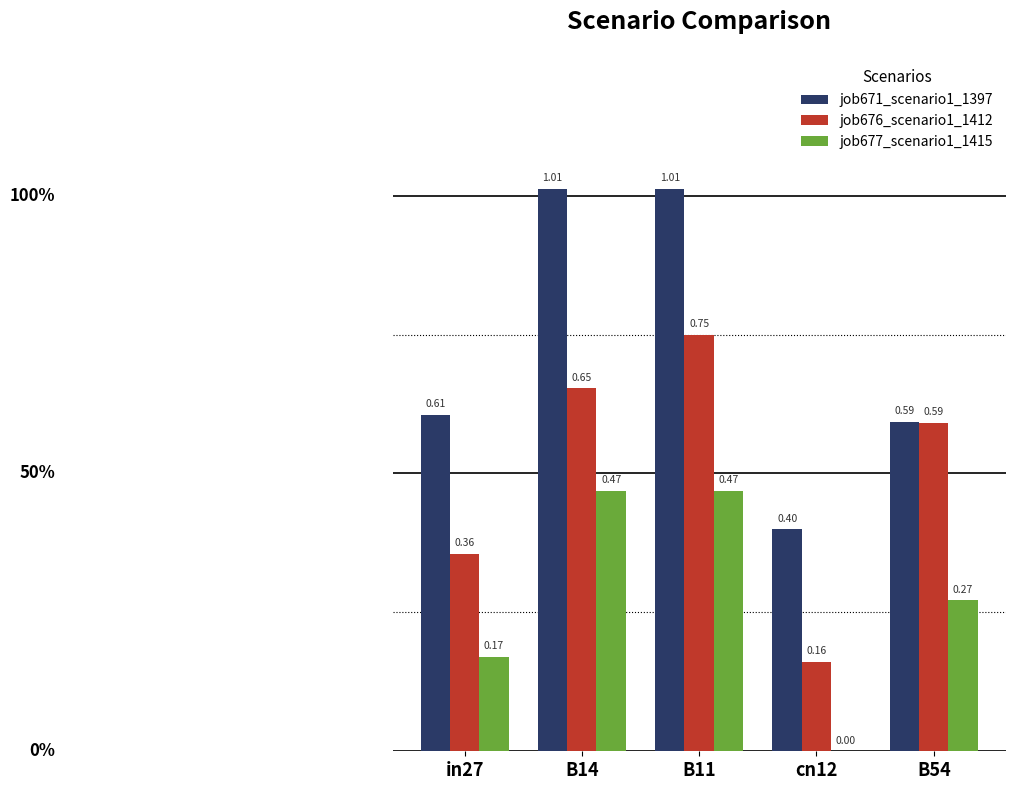

What are all the series names shown in the legend?

job671_scenario1_1397, job676_scenario1_1412, job677_scenario1_1415